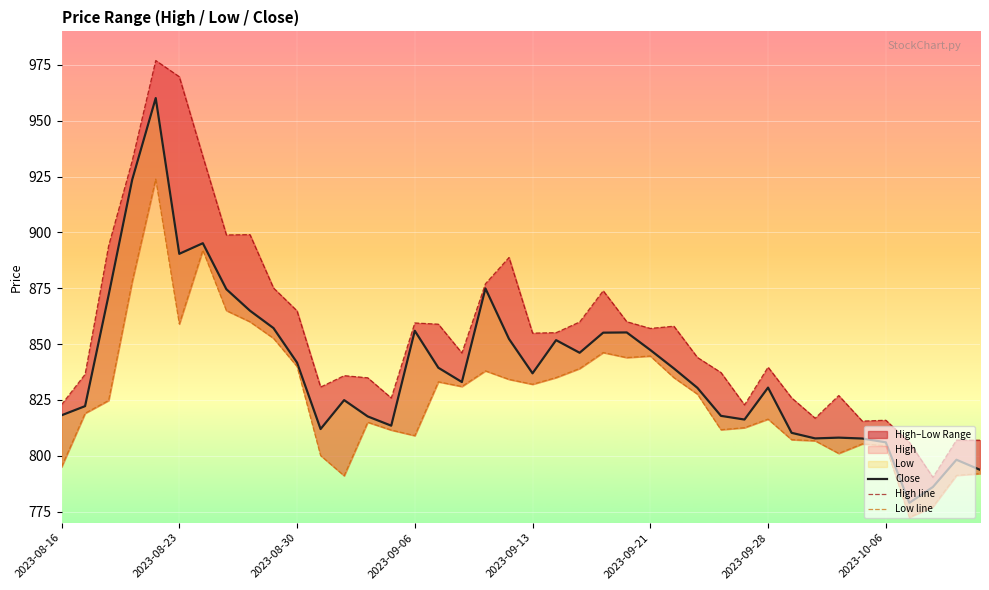

Which series changed the most between 2023-09-28 and 10?

High line